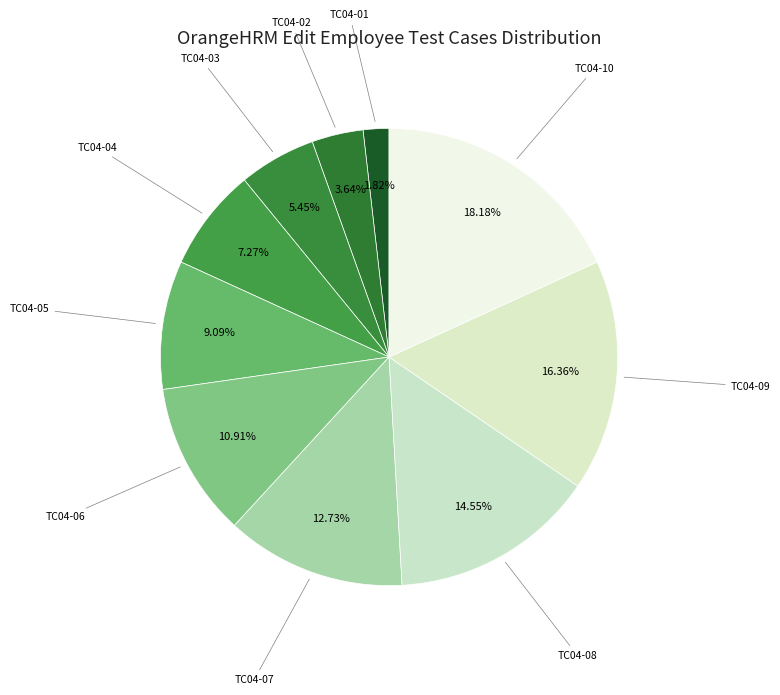

Is there a majority slice in this chart?

No